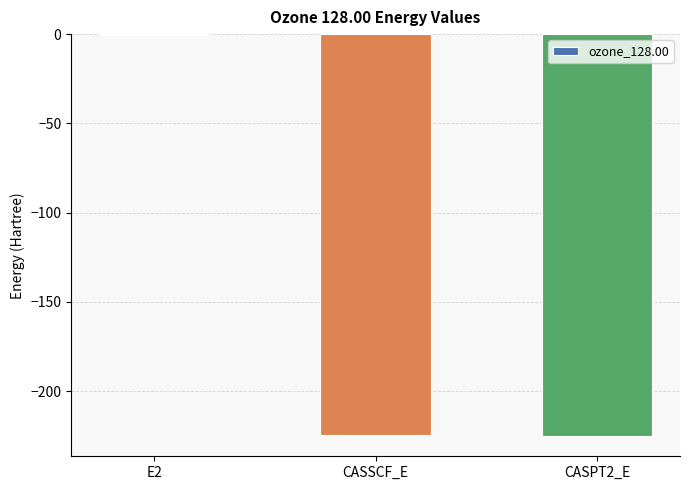

What is the sum of all values?

-450.6